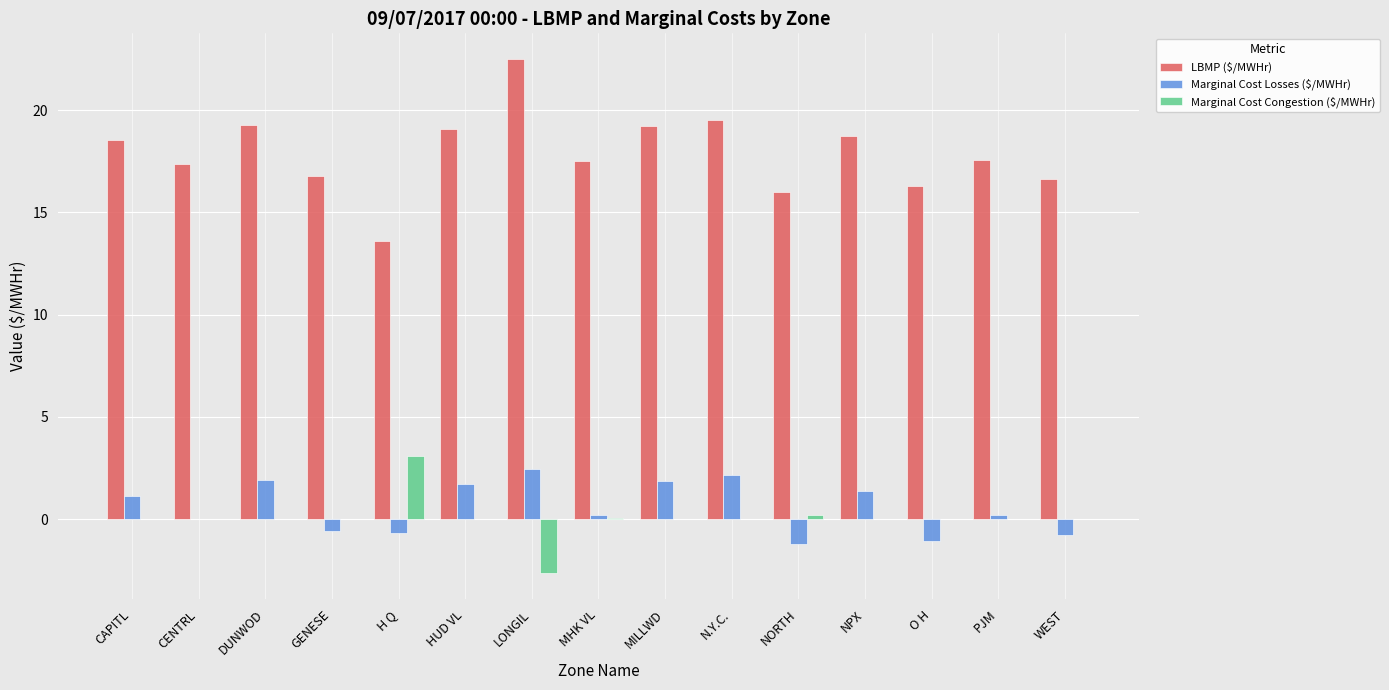

What is the sum of the Marginal Cost Congestion ($/MWHr) values at WEST and LONGIL?

-2.7